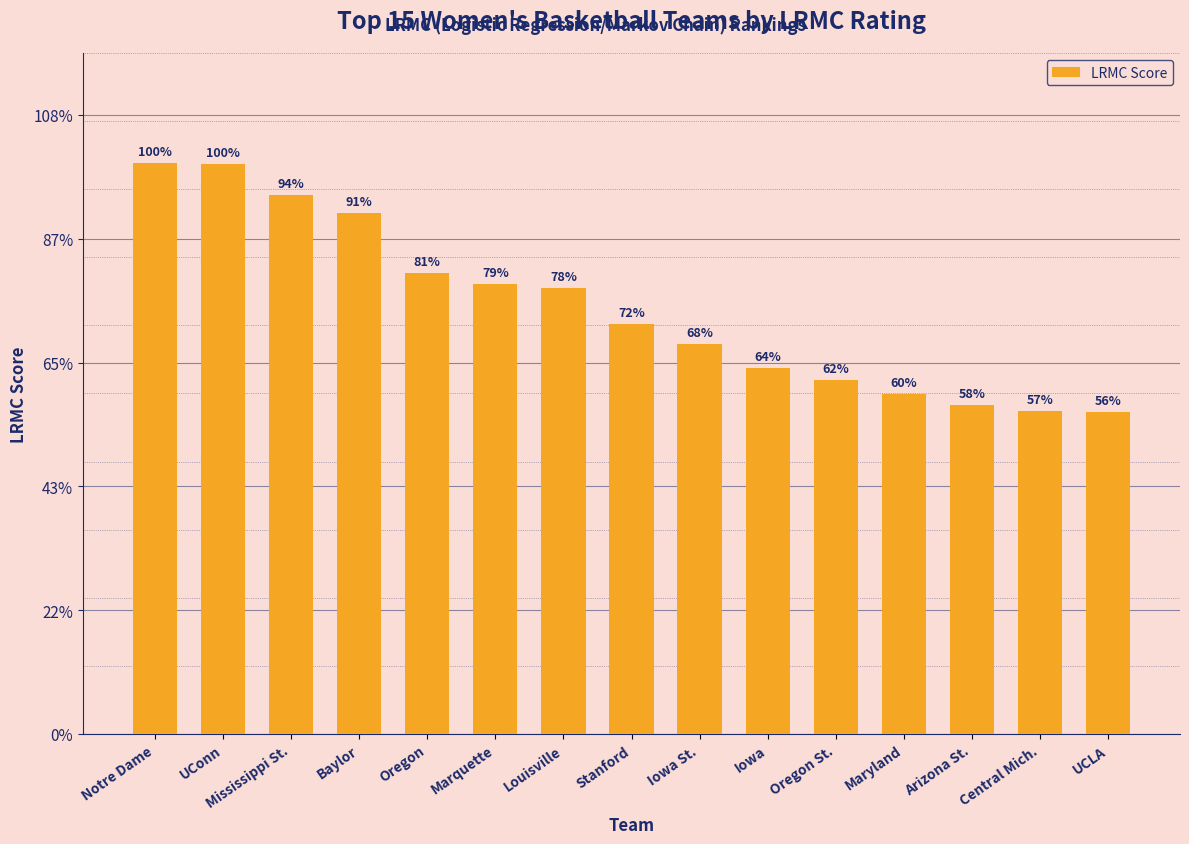

Are the bars horizontal?

No